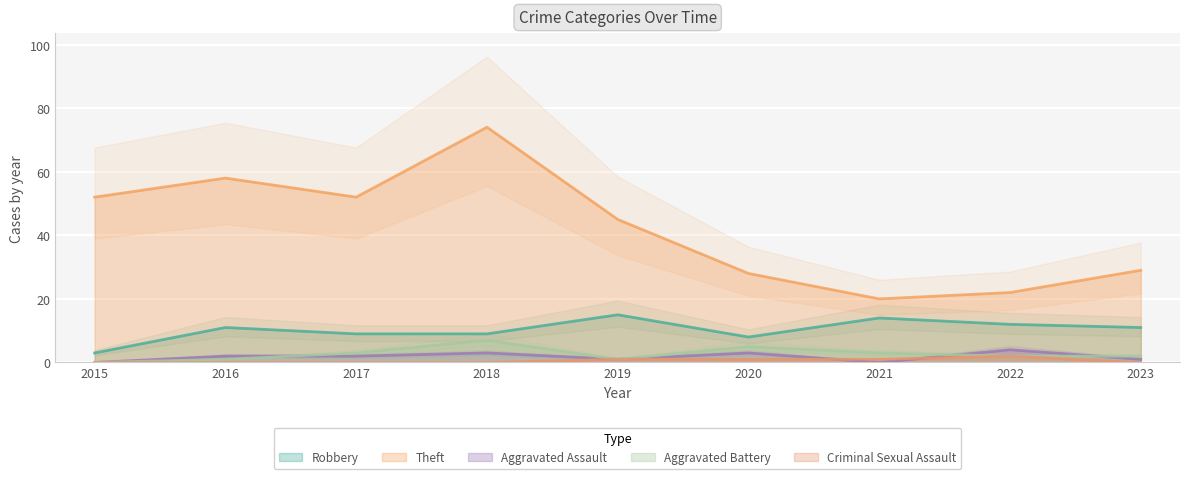

At which category is the sum across all series the highest?

2018